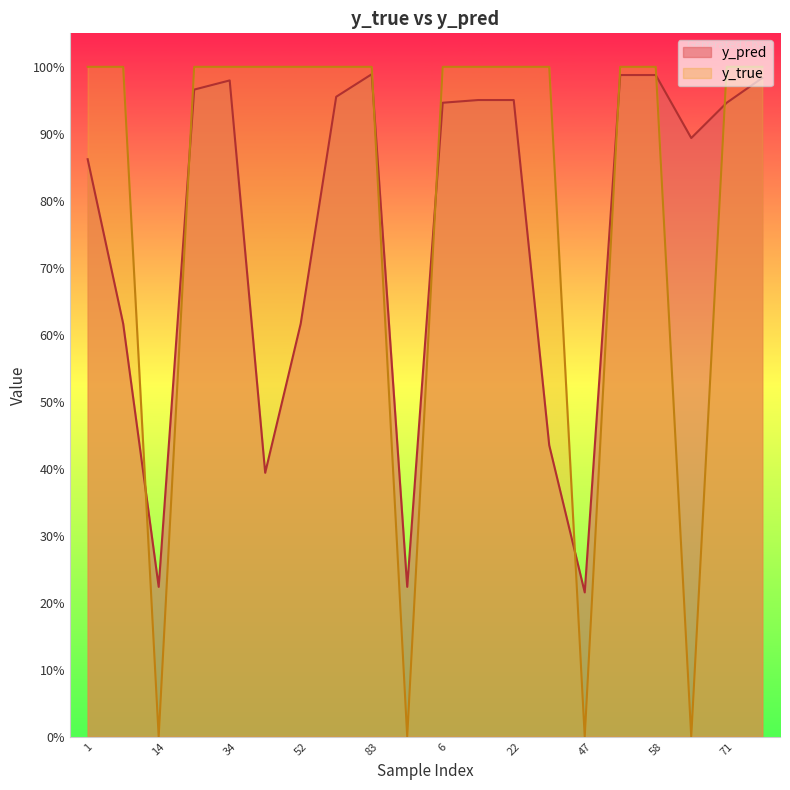

True or false: y_pred and y_true cross at least once.

True